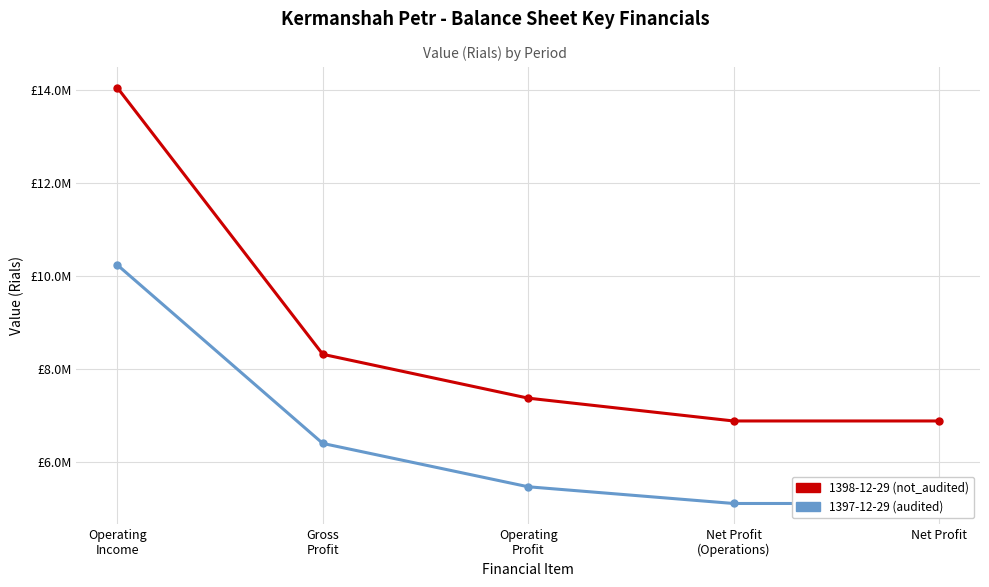

Is it true that 1398-12-29 (not_audited) equals 7380290 at Operating
Profit?

True